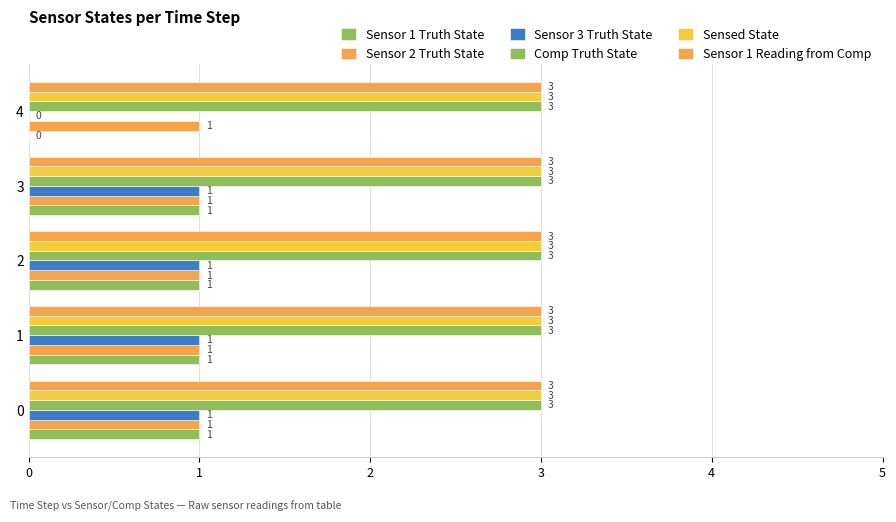

How many series are shown in this chart?

6